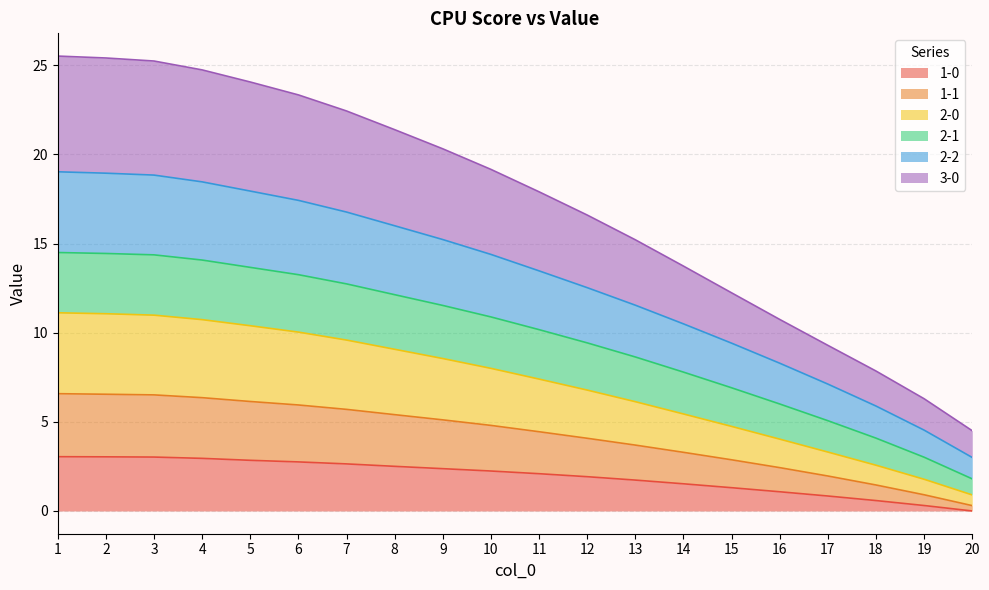

How many lines are shown in the chart?

6